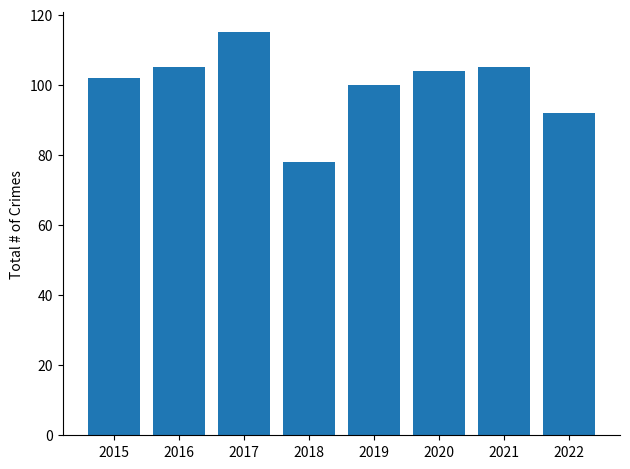

The chart shows a value of 158 at 2016. True or false?

False